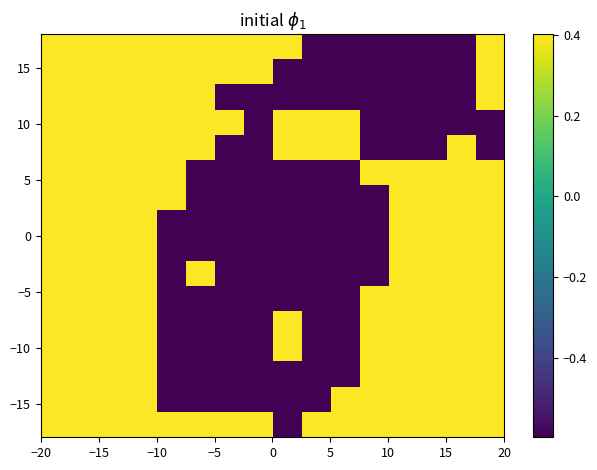

At how many categories does at least one series exceed 0?

16